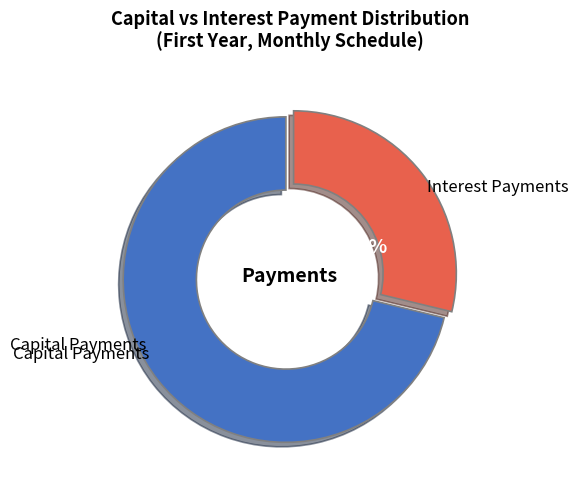

Combined, what portion of the pie is Capital Payments and Interest Payments?

100.0%